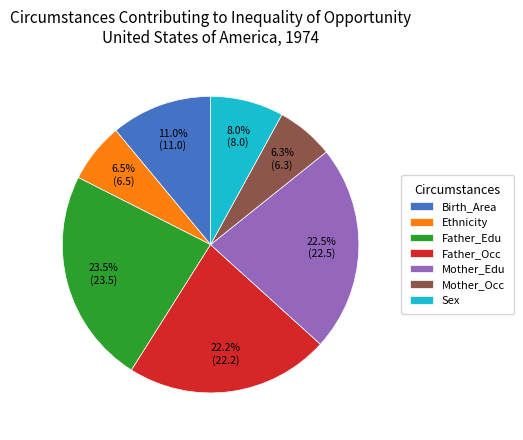

True or false: Mother_Occ accounts for 1% of the total.

False